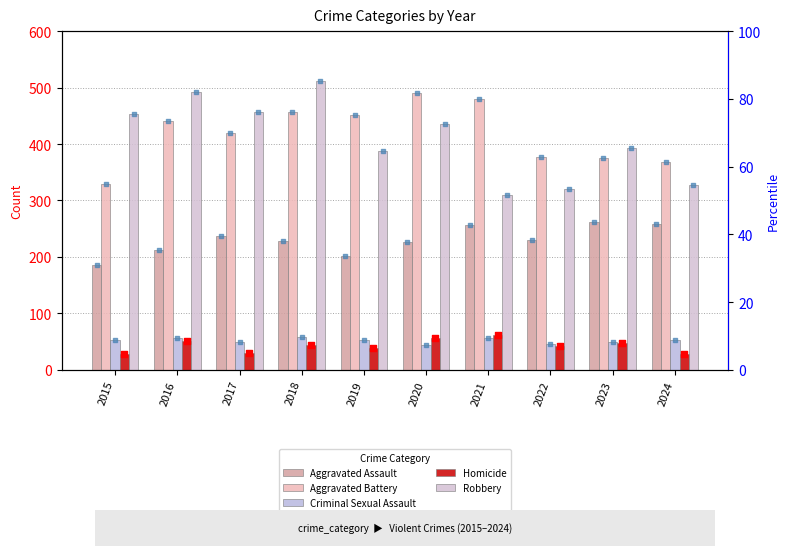

Is the value of Aggravated Battery at 2024 greater than the value of Homicide at 2024?

Yes